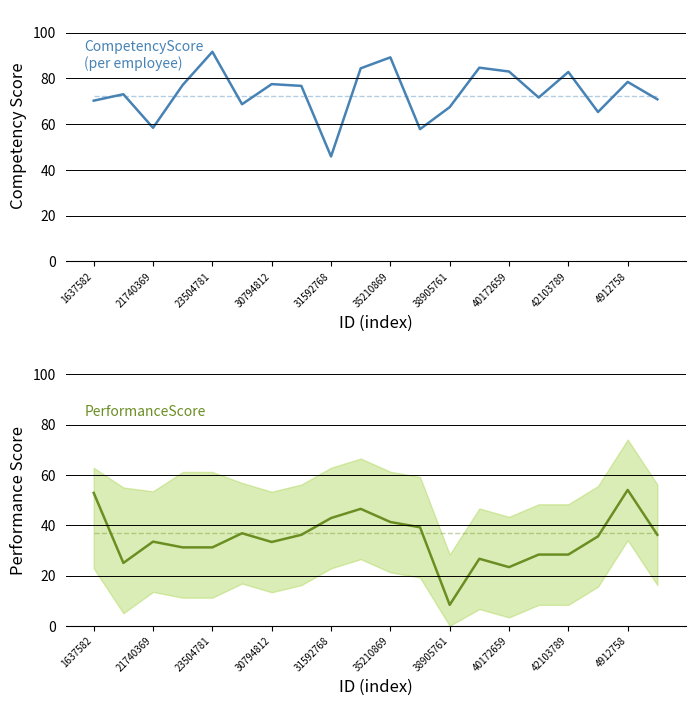

Is the value of CompetencyScore at 21740369 greater than the value of PerformanceMean at 11?

Yes